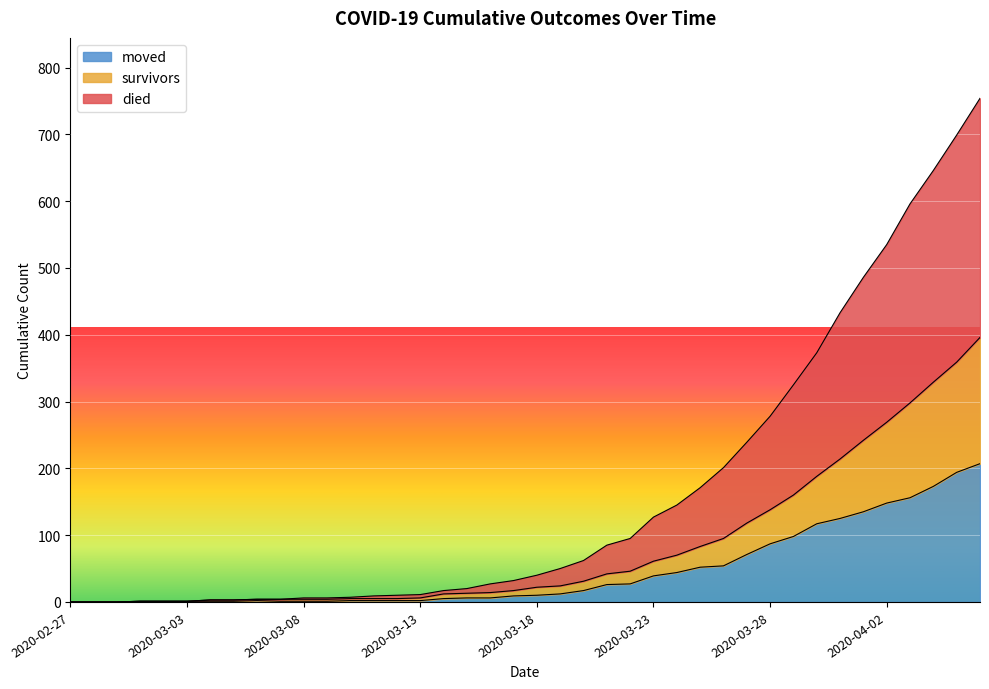

What is the label of the 18th point from the right?

2020-03-20